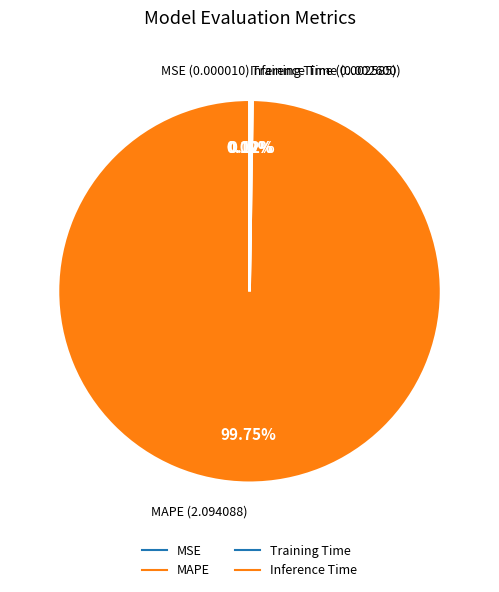

Is there a majority slice in this chart?

Yes